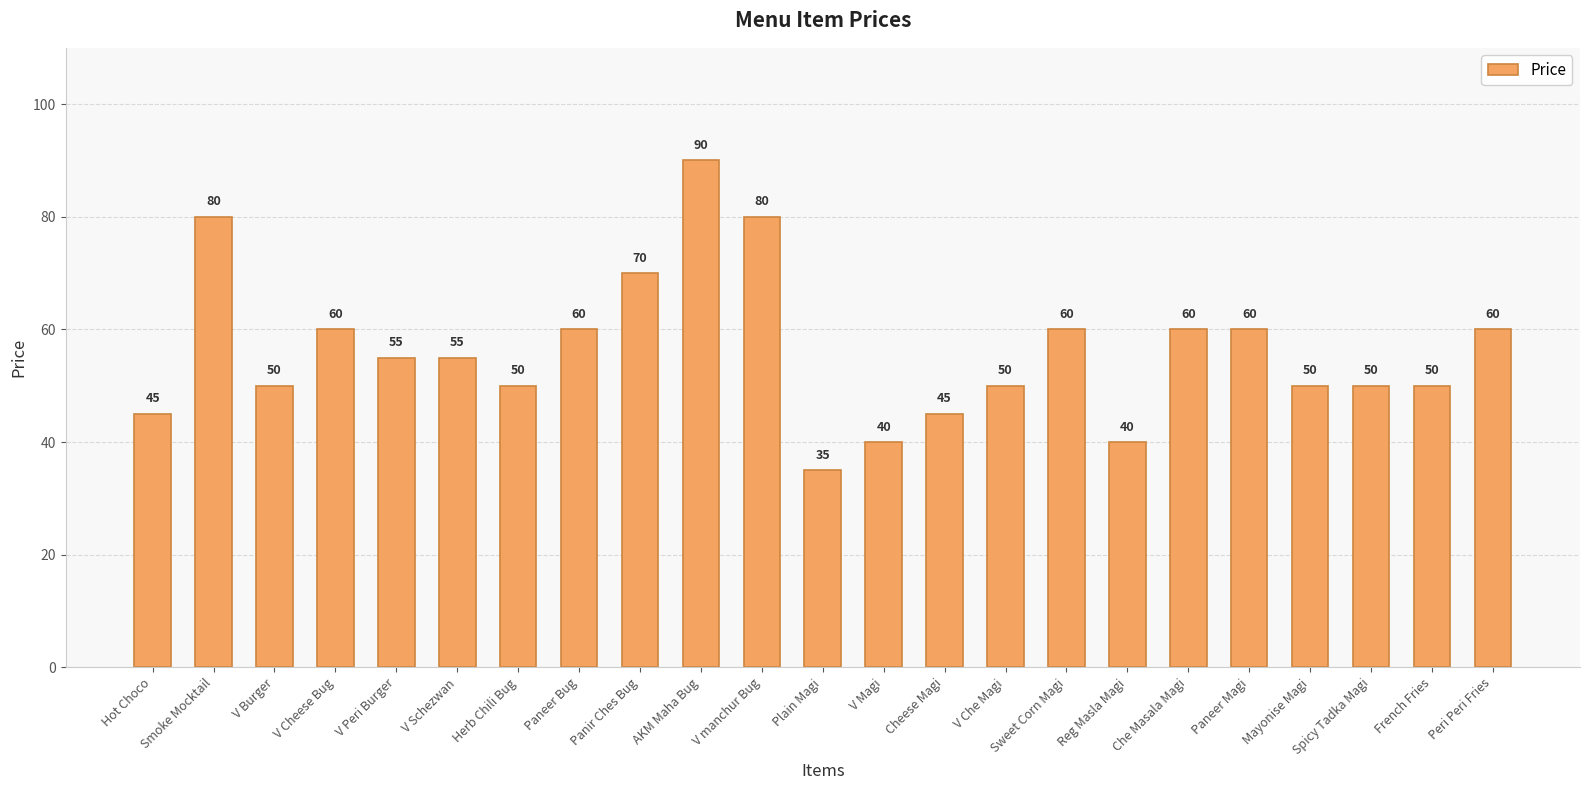

What is the maximum value shown in the chart?

90